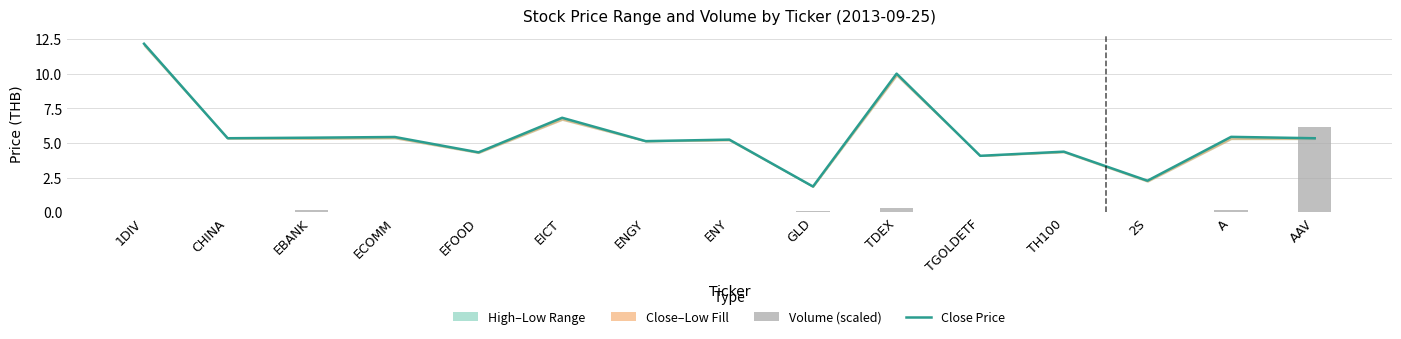

What is the difference between the second highest and minimum values in the Volume (scaled) series?

0.3